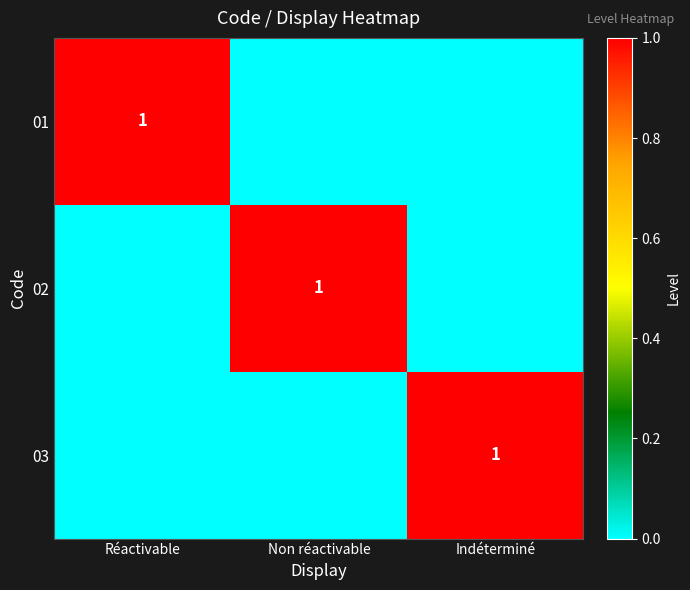

What is the total value across all series at Réactivable?

1